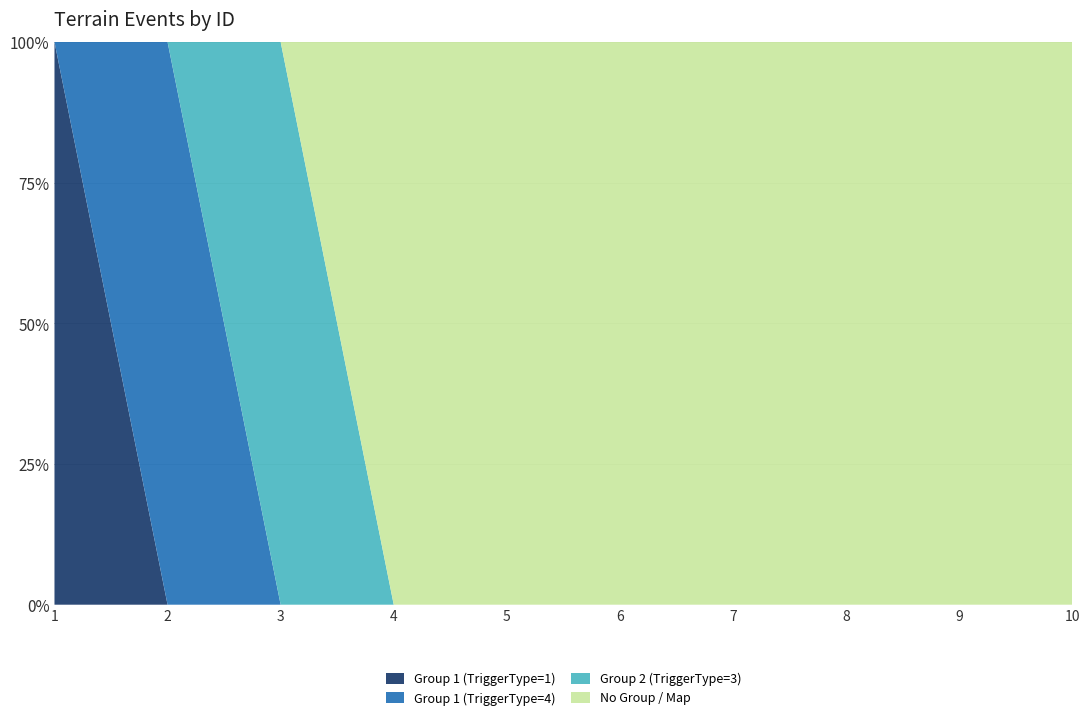

Reading left to right, list all the values displayed in this chart.

Group 1 (TriggerType=1): 1	0	0	0	0	0	0	0	0	0
Group 1 (TriggerType=4): 0	1	0	0	0	0	0	0	0	0
Group 2 (TriggerType=3): 0	0	1	0	0	0	0	0	0	0
No Group / Map: 0	0	0	1	1	1	1	1	1	1